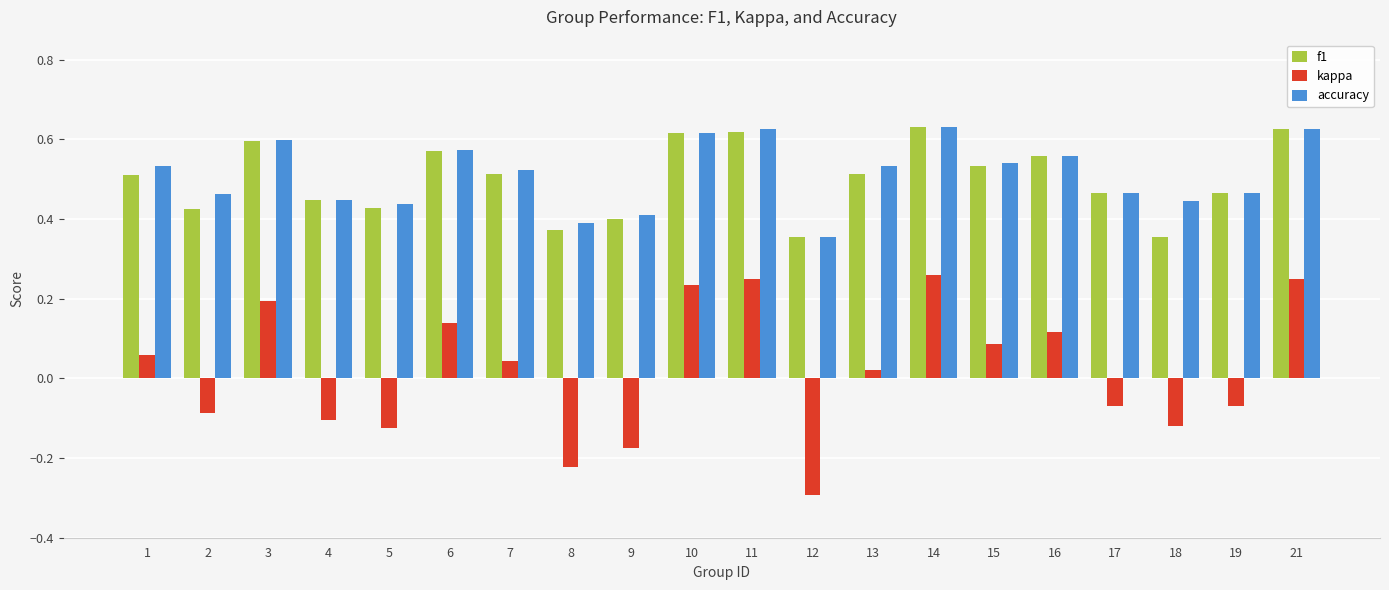

Which series changed the most between 2 and 10?

kappa